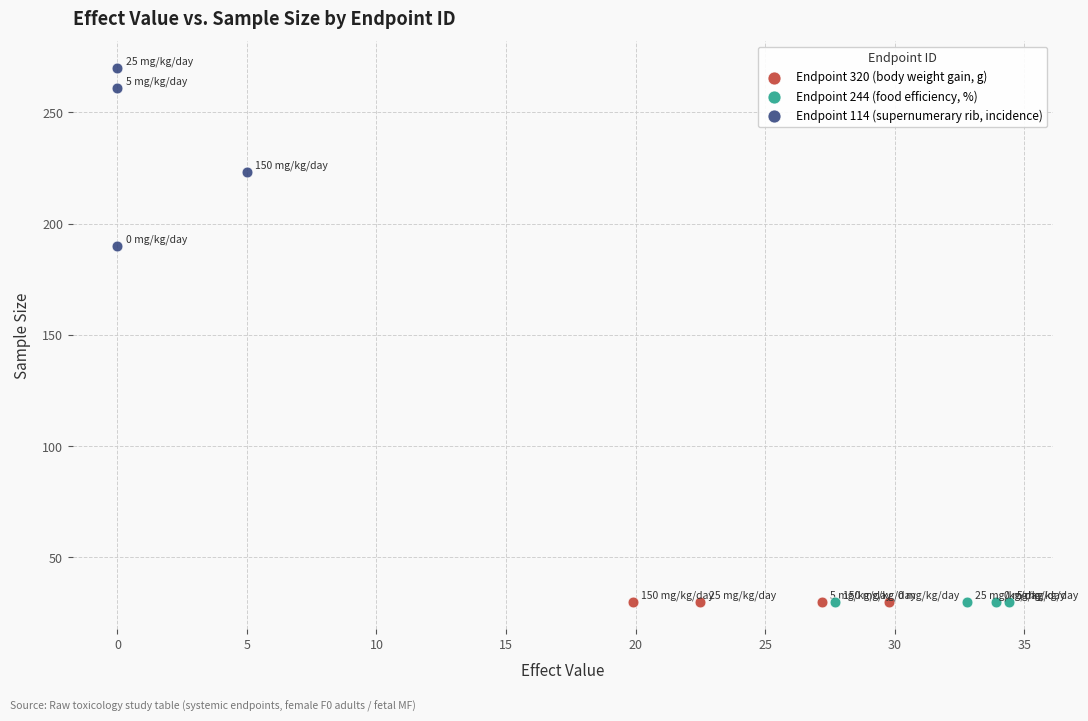

Which series contains the highest Y value?

Endpoint 114 (supernumerary rib, incidence)